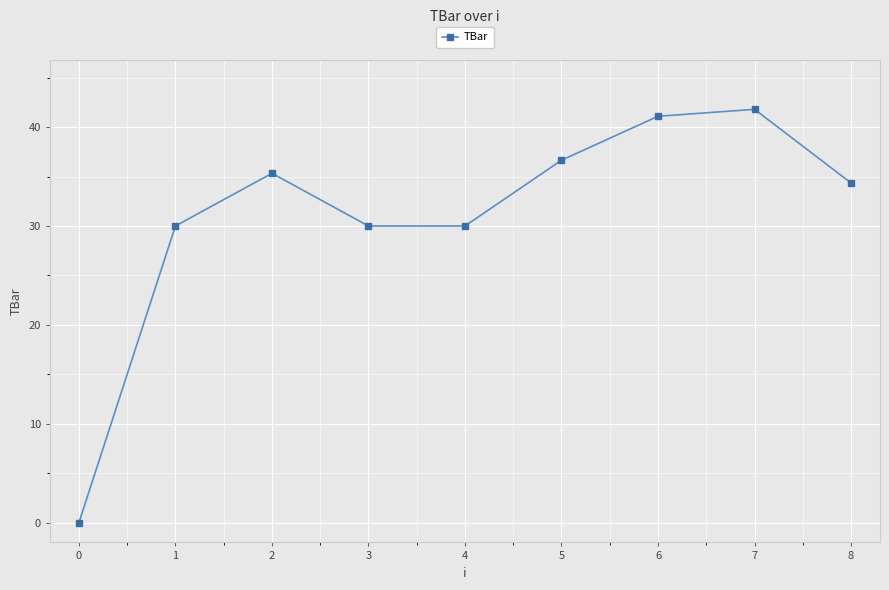

How many categories are shown in the chart?

9